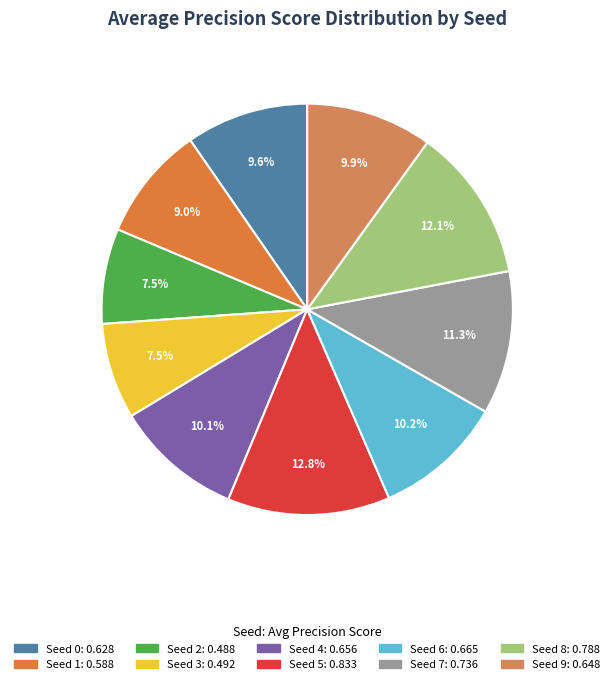

Count the number of slices in the pie.

10